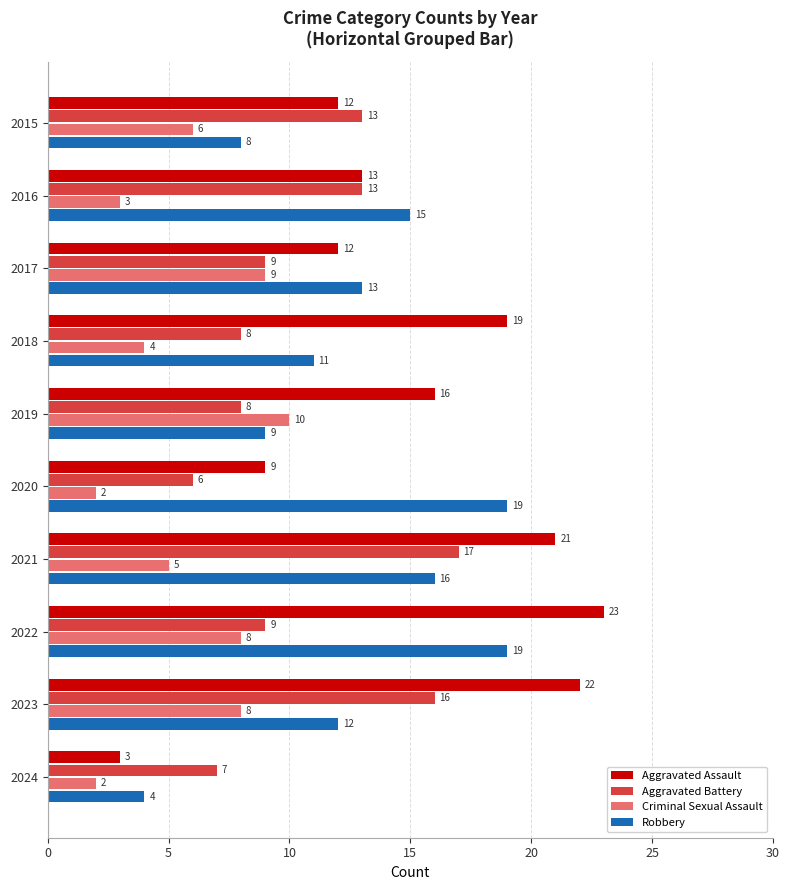

List the series in order of their overall mean, lowest first.

Criminal Sexual Assault, Aggravated Battery, Robbery, Aggravated Assault